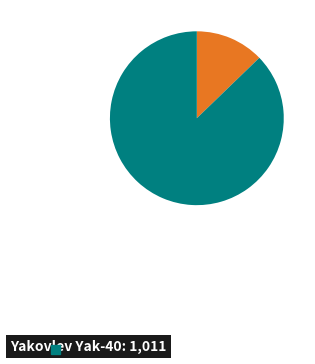

Does any single category account for the majority?

Yes